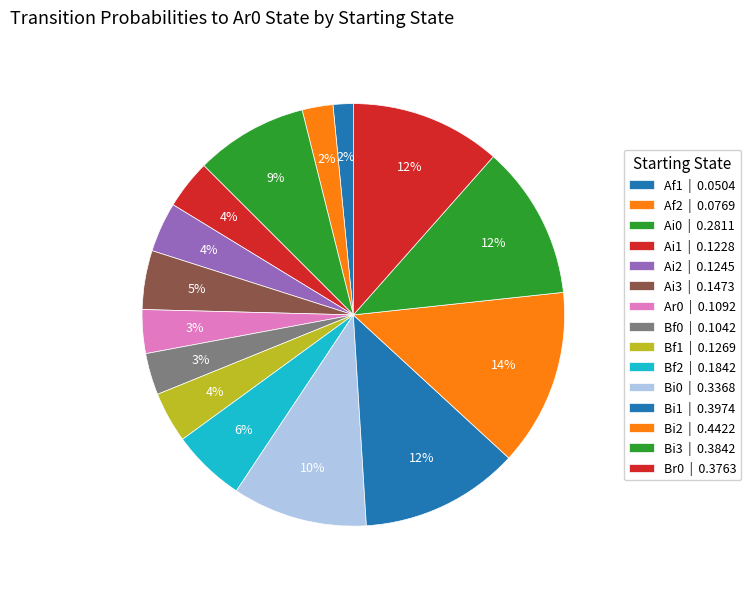

How many slices are in this pie chart?

15